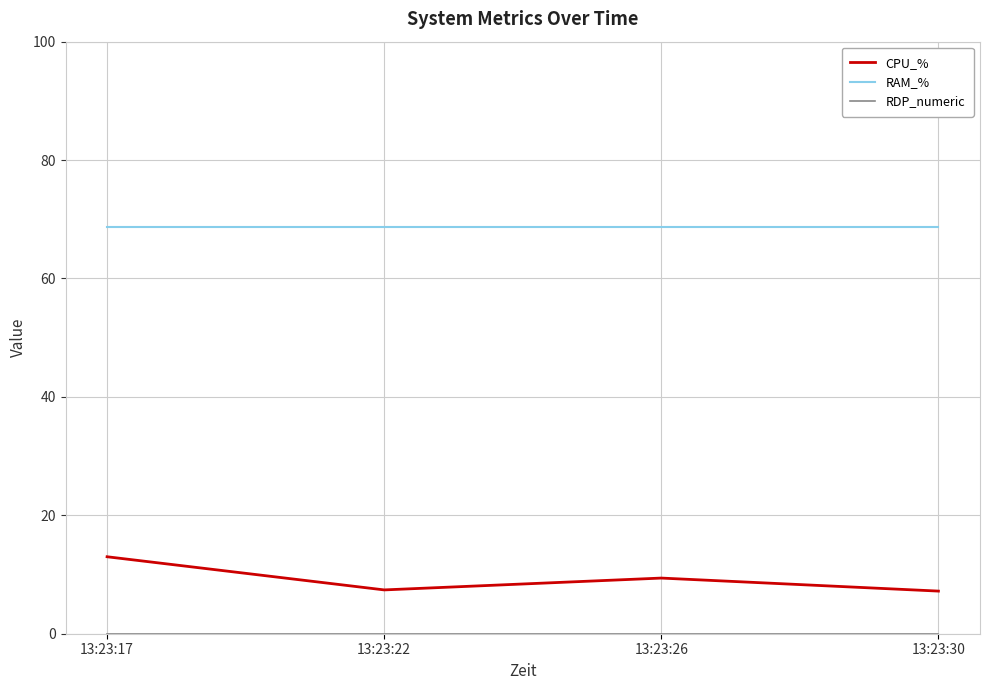

At how many categories does at least one series exceed 68?

4